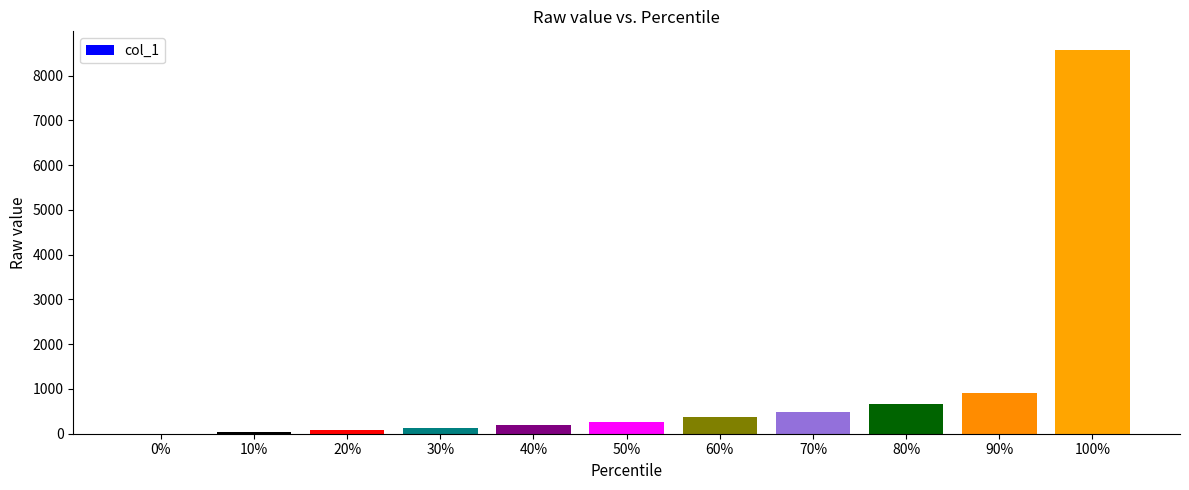

How many distinct data groups are displayed?

1